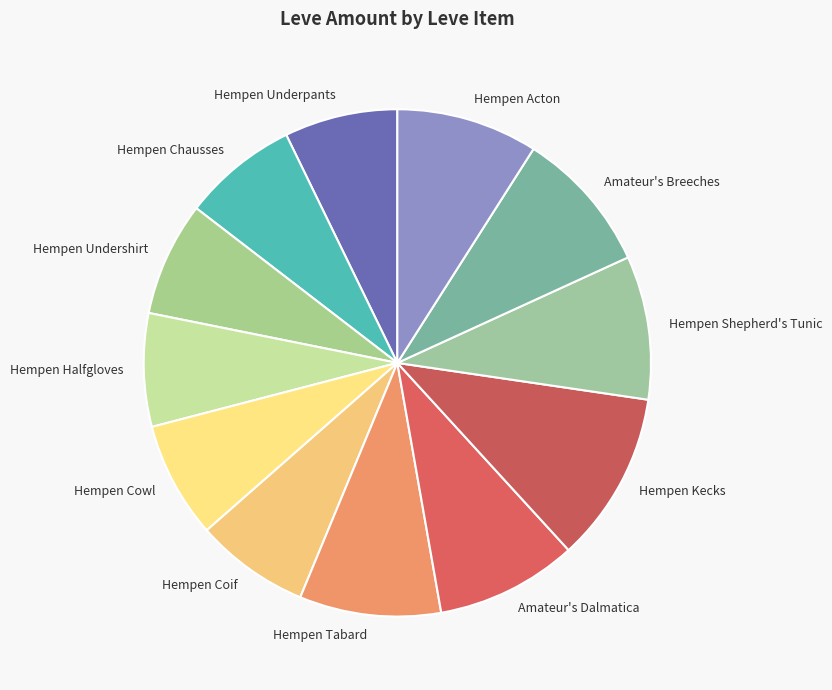

Count the number of slices in the pie.

12